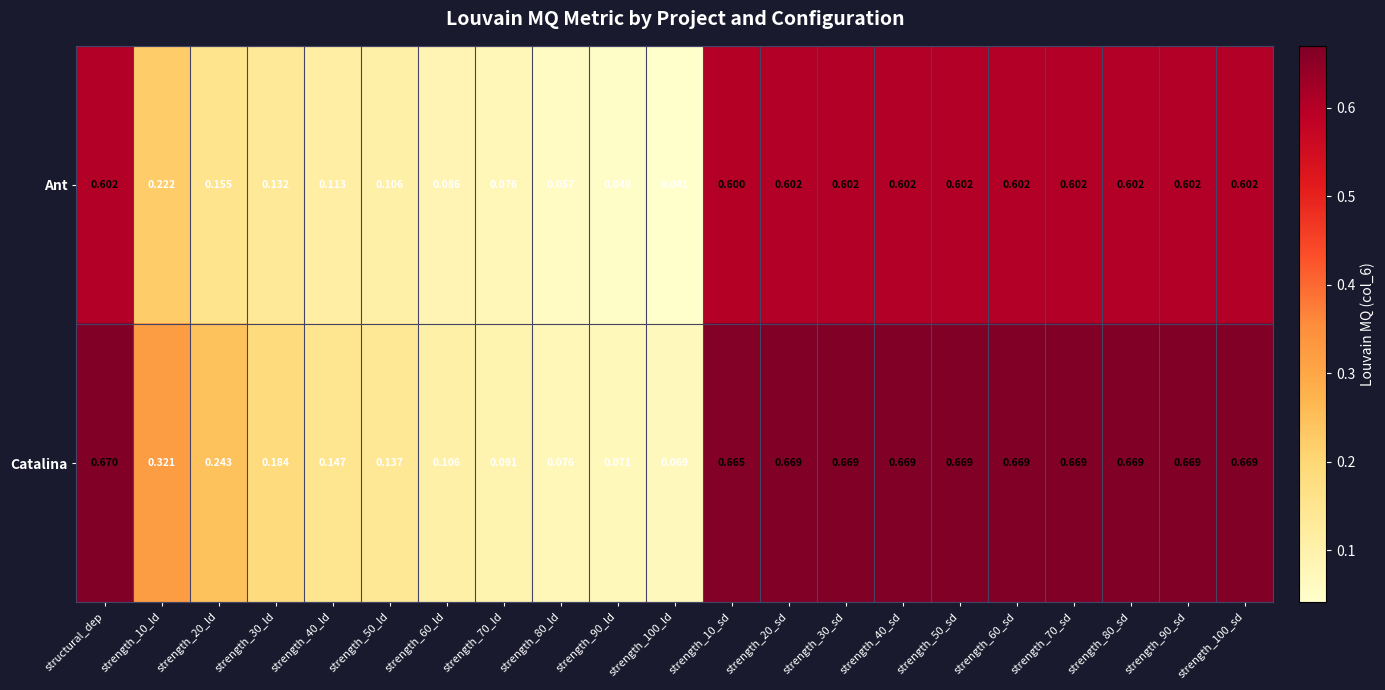

Rank the series at strength_40_ld from highest to lowest value.

Catalina, Ant